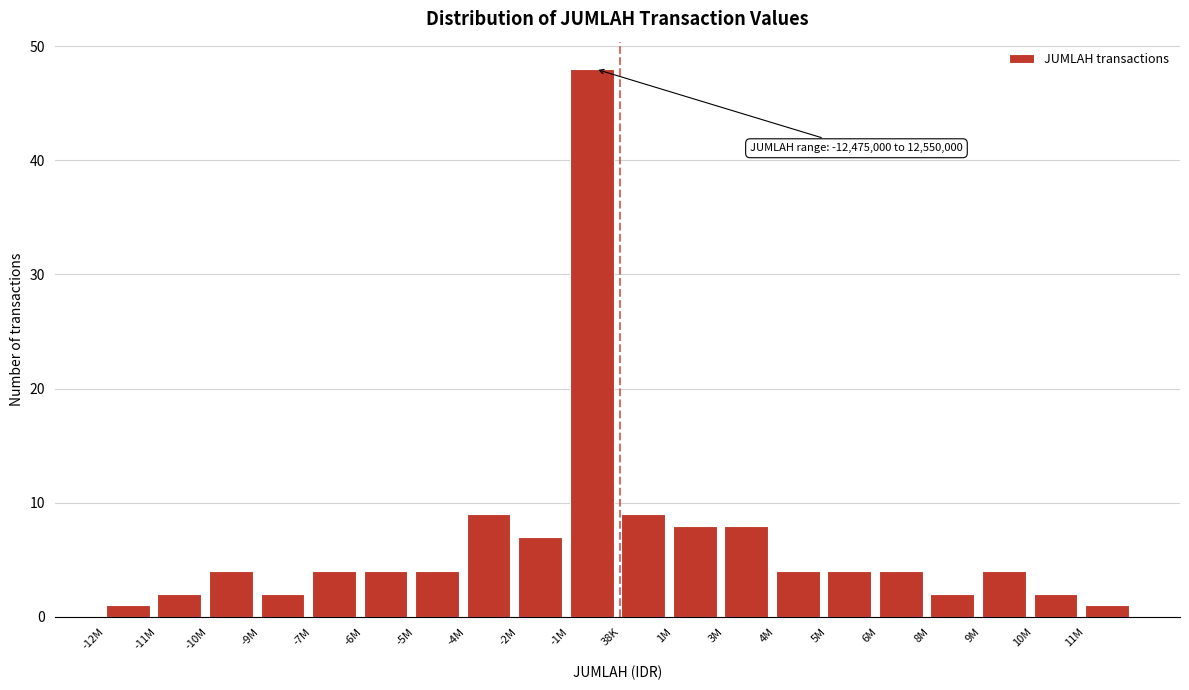

Reading right to left, transcribe all the data shown in this chart.

11M=1	10M=2	9M=4	8M=2	6M=4	5M=4	4M=4	3M=8	1M=8	38K=9	-1M=48	-2M=7	-4M=9	-5M=4	-6M=4	-7M=4	-9M=2	-10M=4	-11M=2	-12M=1